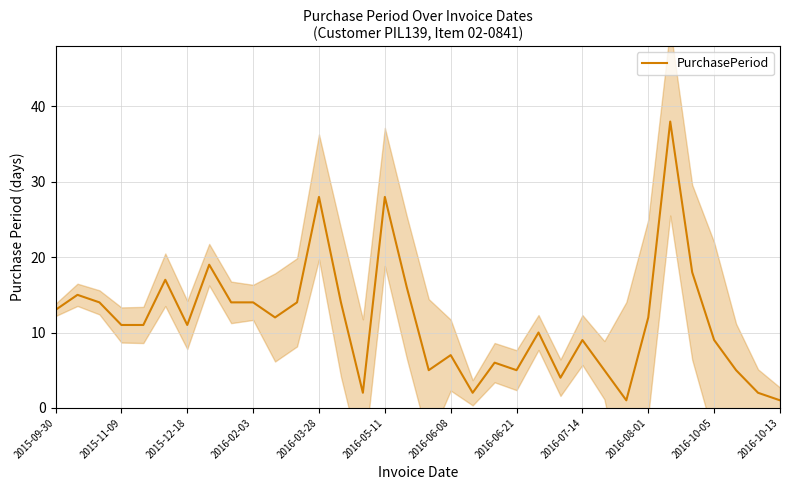

Reading left to right, list all the values displayed in this chart.

13	15	14	11	11	17	11	19	14	14	12	14	28	14	2	28	16	5	7	2	6	5	10	4	9	5	1	12	38	18	9	5	2	1